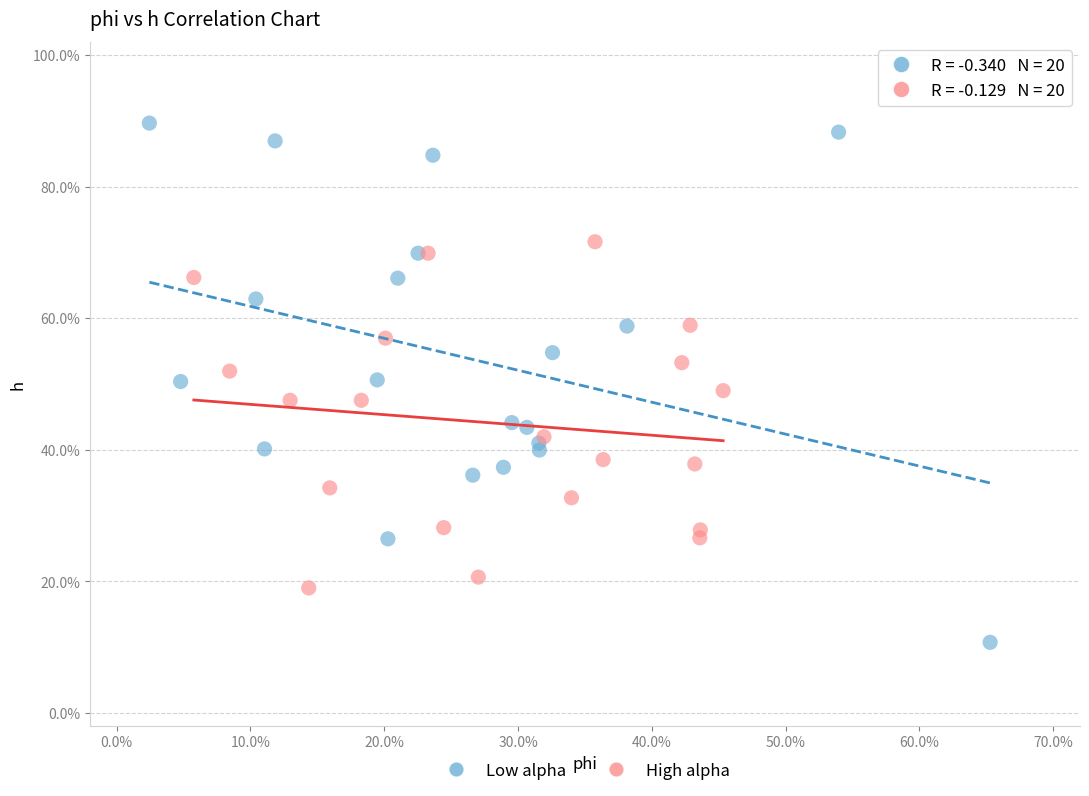

What are all the series names shown in the legend?

Low alpha, High alpha